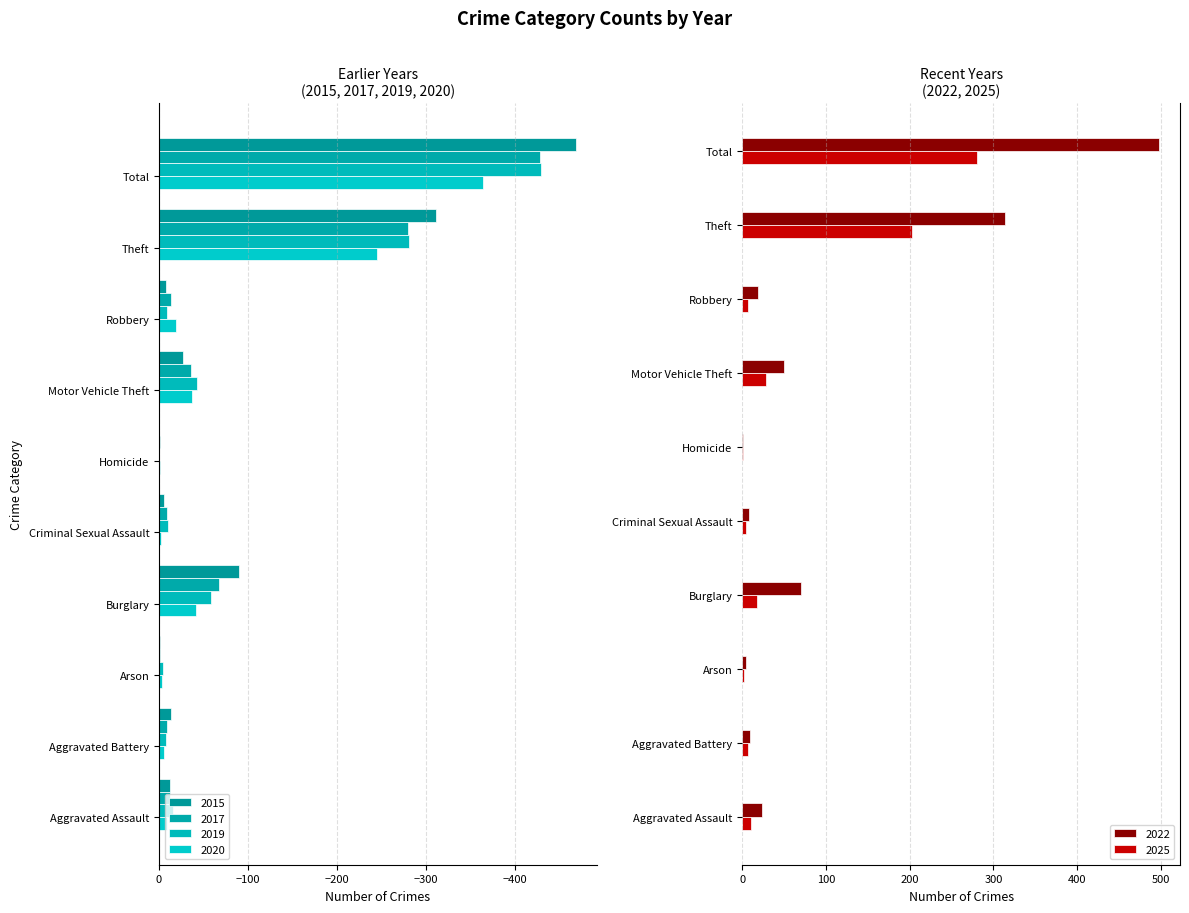

Rank the series by their maximum value, from highest to lowest.

2022, 2025, 2015, 2019, 2020, 2017